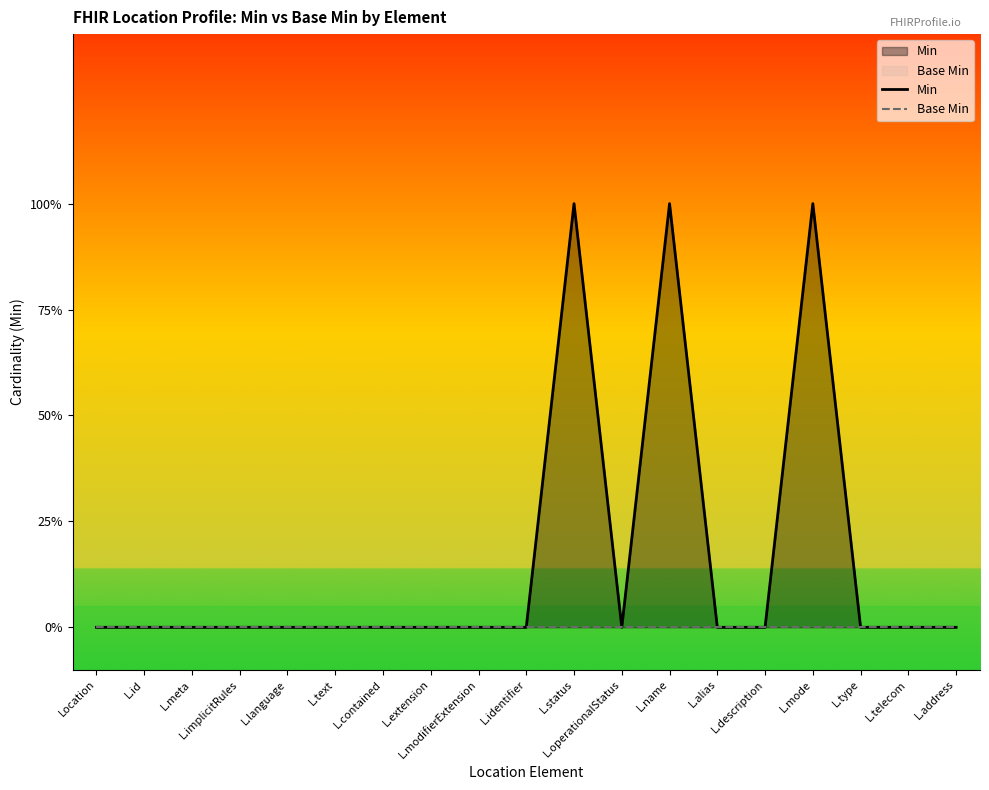

Rank the series at L.id from lowest to highest value.

Min, Base Min